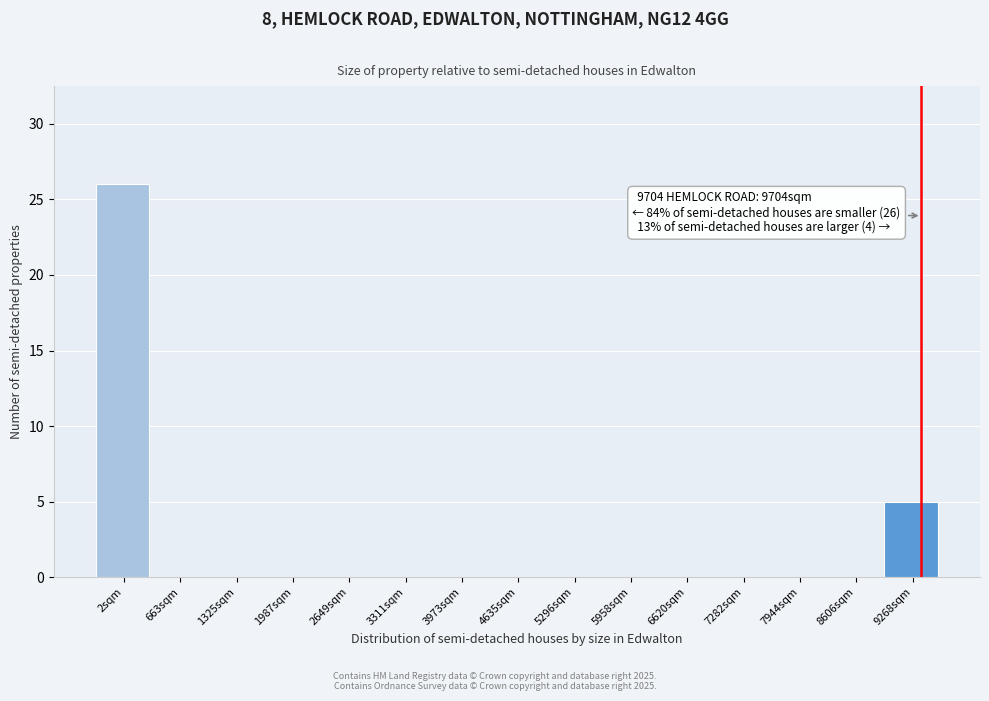

Reading left to right, transcribe all the data shown in this chart.

2sqm=26	663sqm=0	1325sqm=0	1987sqm=0	2649sqm=0	3311sqm=0	3973sqm=0	4635sqm=0	5296sqm=0	5958sqm=0	6620sqm=0	7282sqm=0	7944sqm=0	8606sqm=0	9268sqm=5